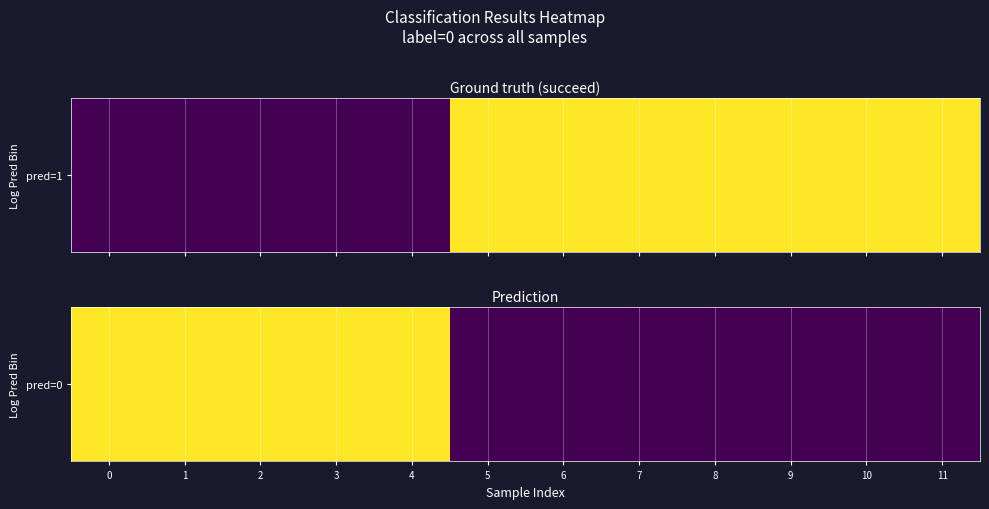

The chart shows a value of 0 at 11. True or false?

True